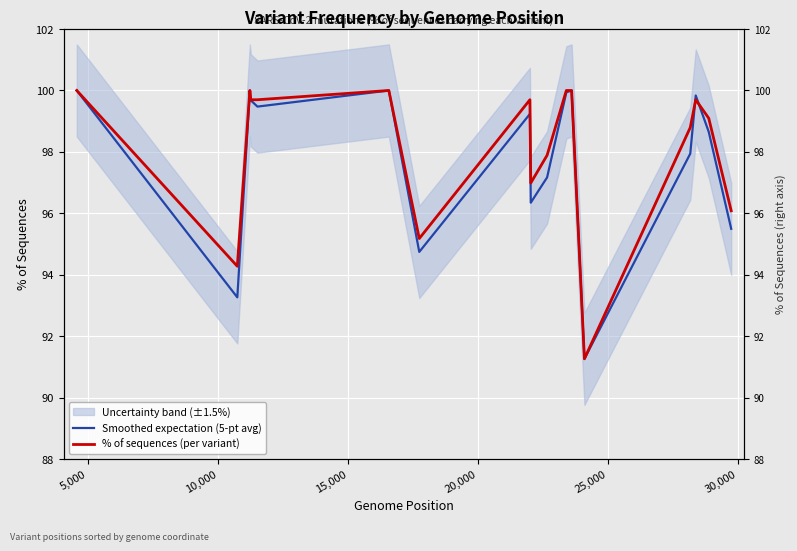

How many data points in Smoothed expectation (5-pt avg) are less than 99?

8